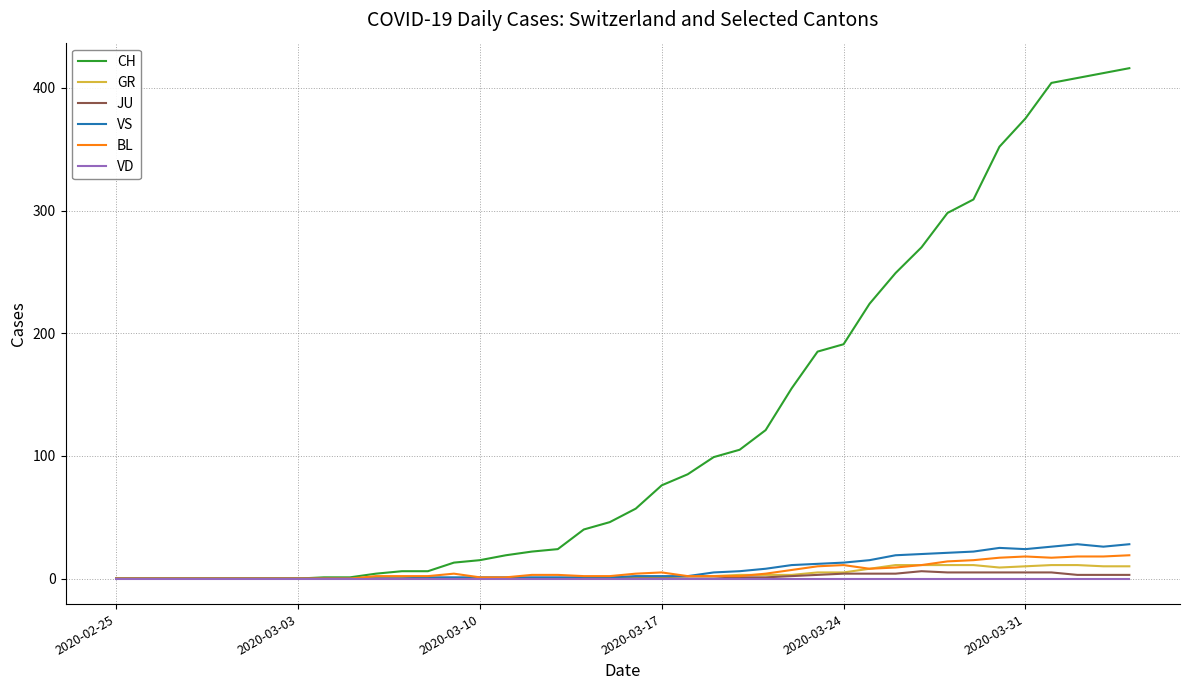

Which series has the widest spread of values?

CH